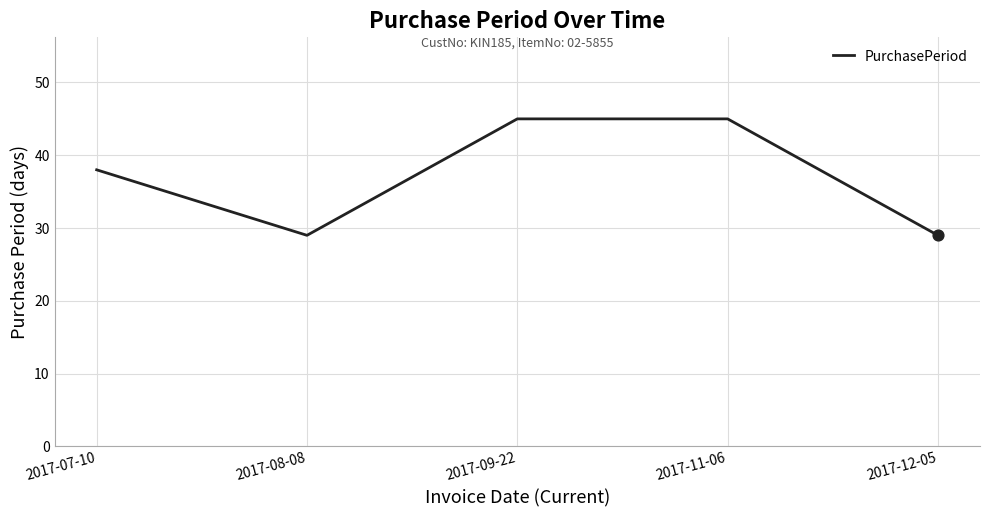

What is the ratio of the value at 2017-11-06 to the value at 2017-12-05?

1.6